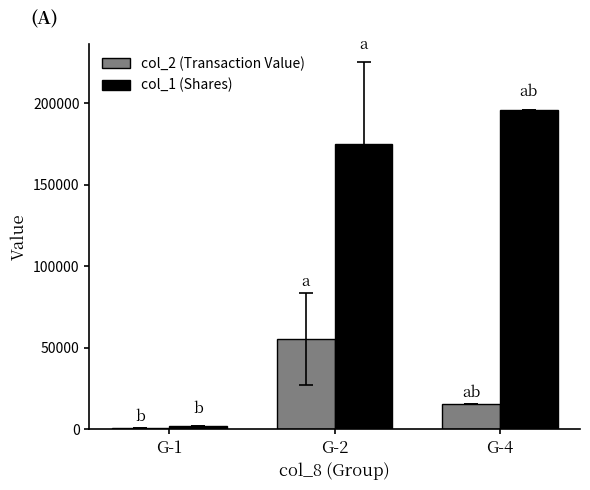

What is the total value across all series at G-4?

211680